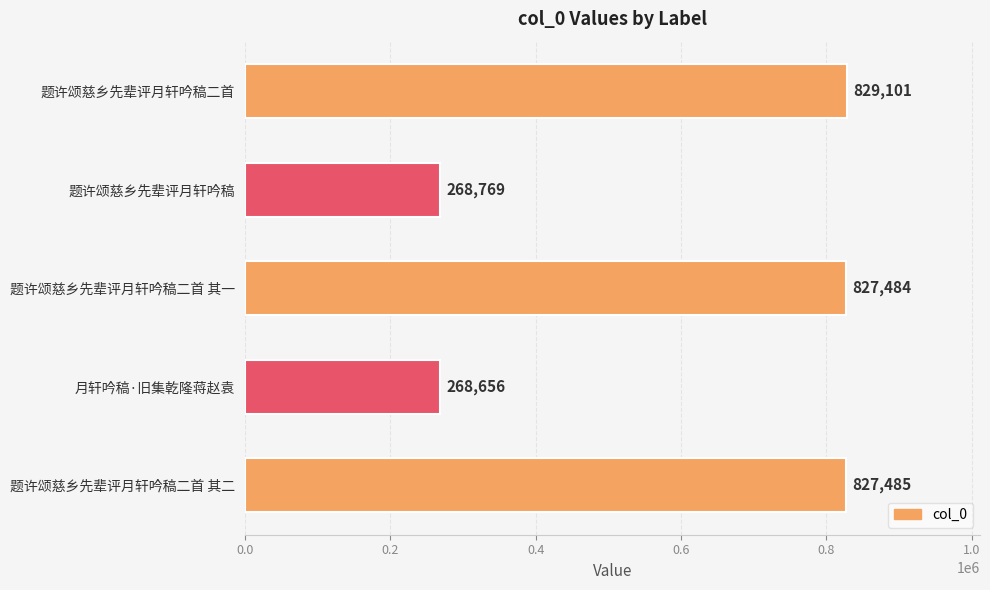

Does the chart contain any negative values?

No